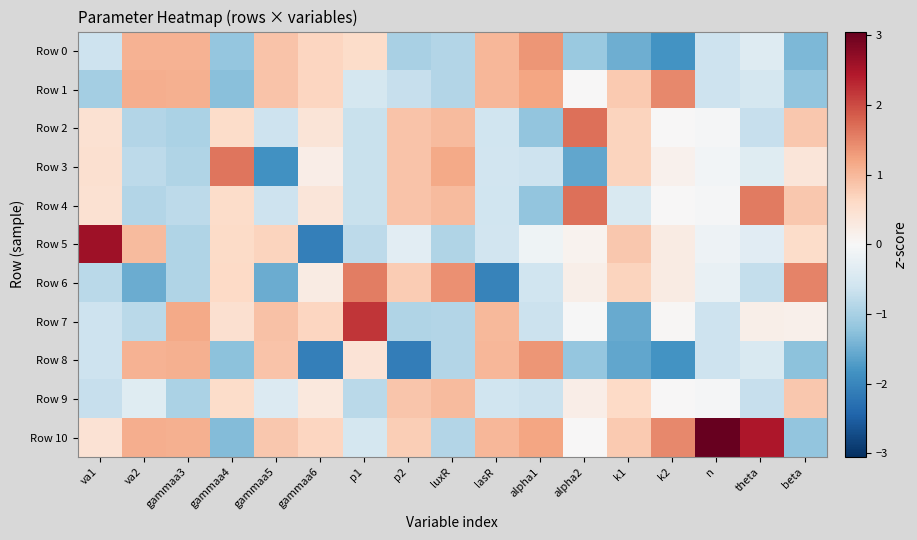

Which has a higher value, gammaa6 or gammaa5?

gammaa5